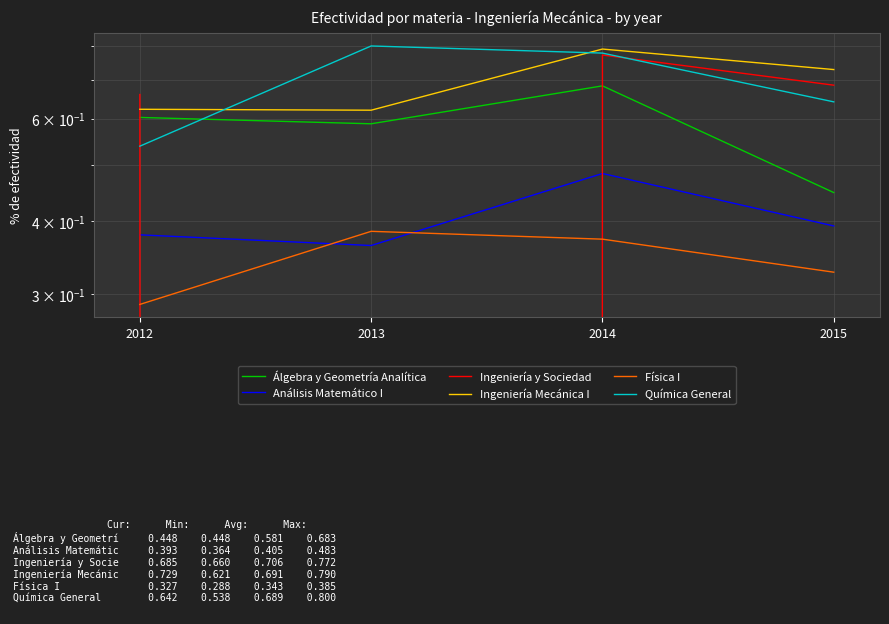

At how many categories does at least one series exceed 0?

4